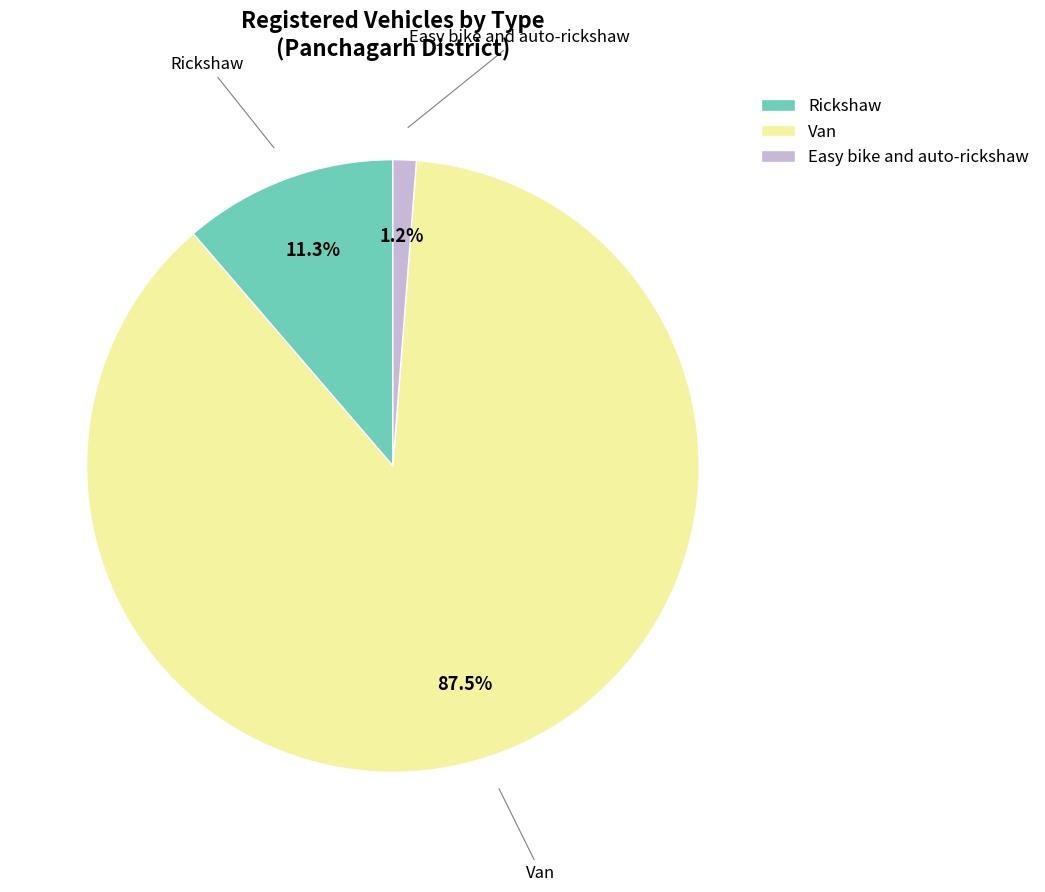

Which slice represents more than half of the pie?

Van